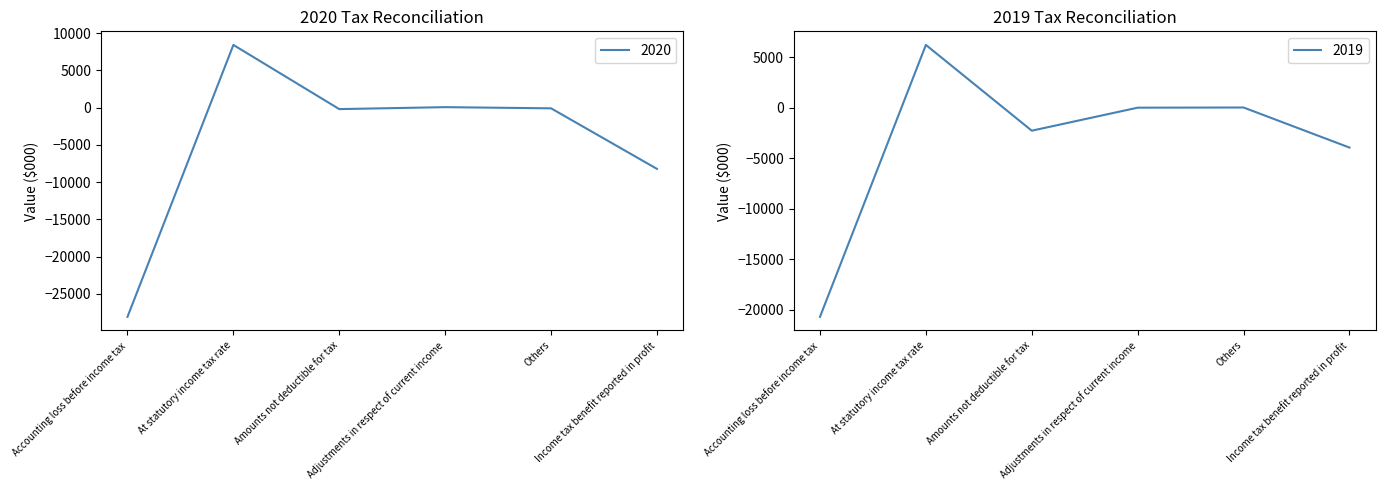

Which series has the widest spread of values?

2020